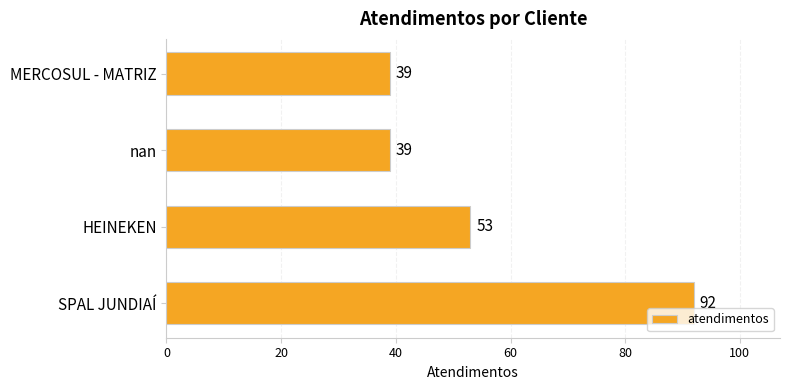

What is the difference between the maximum and minimum values?

53